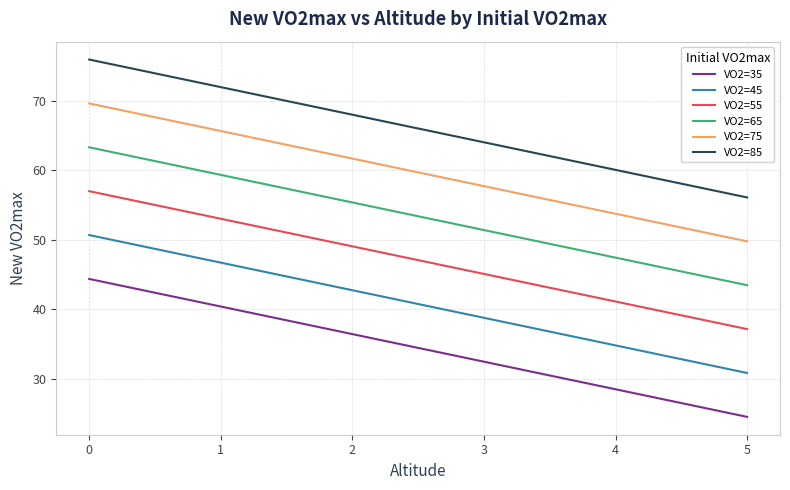

True or false: VO2=85 and VO2=65 intersect in this chart.

False